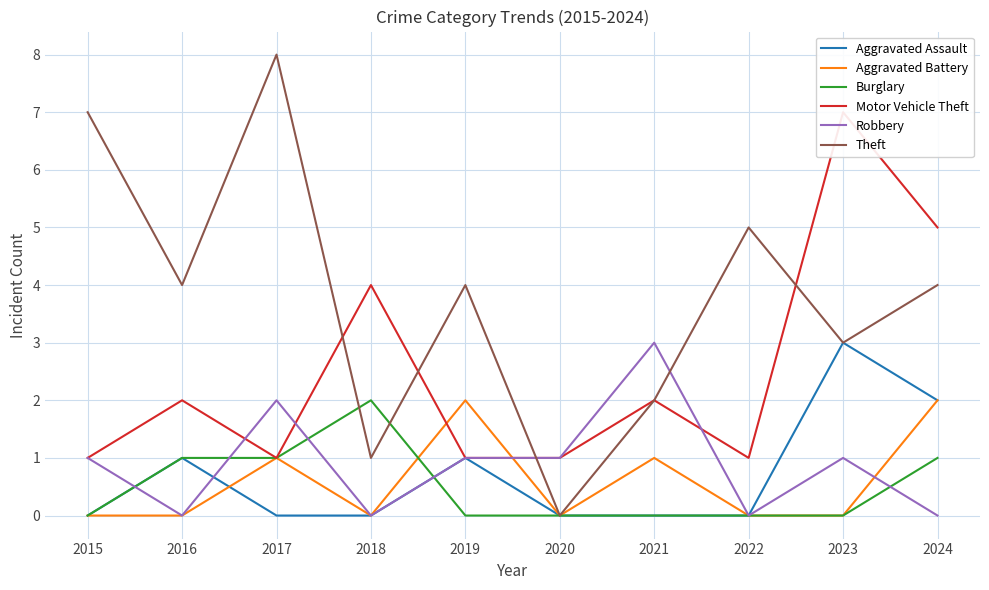

How many lines are shown in the chart?

6